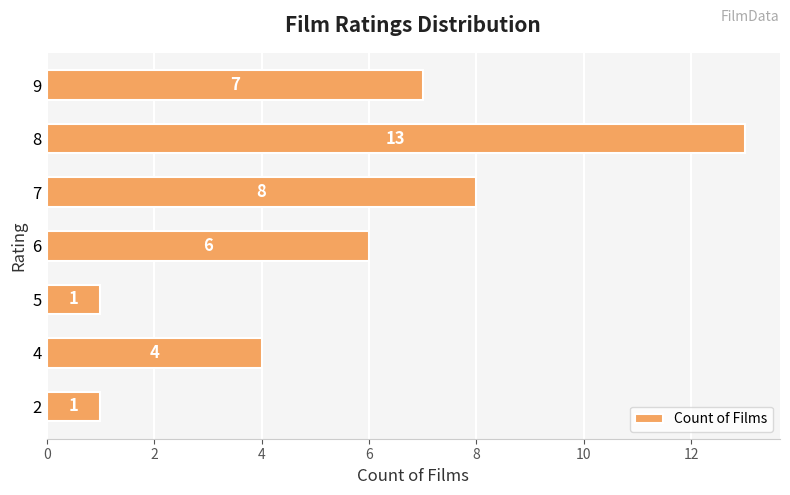

What is the greatest value displayed?

13